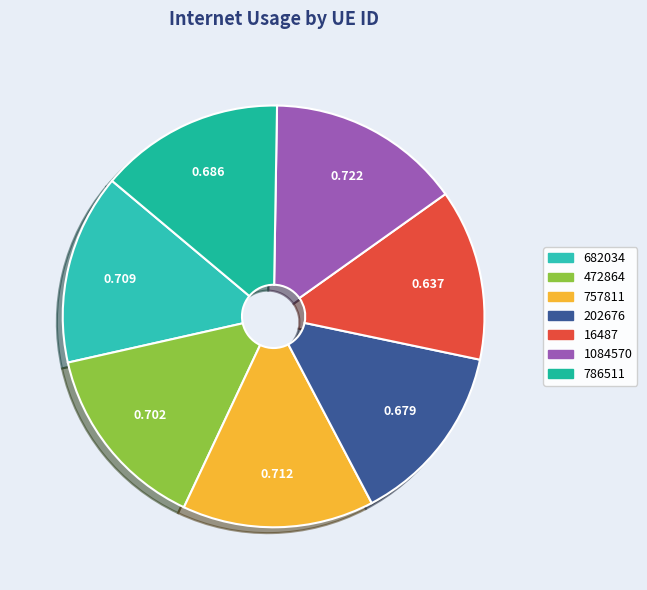

Is it true that 682034 is 25% of the pie?

False